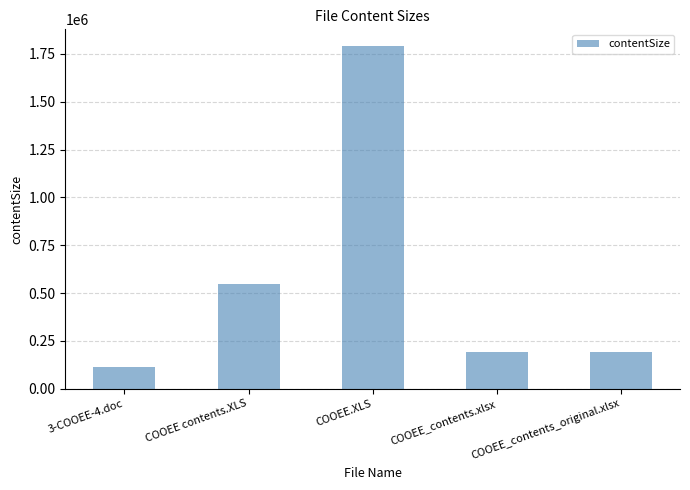

How many series are shown in this chart?

1